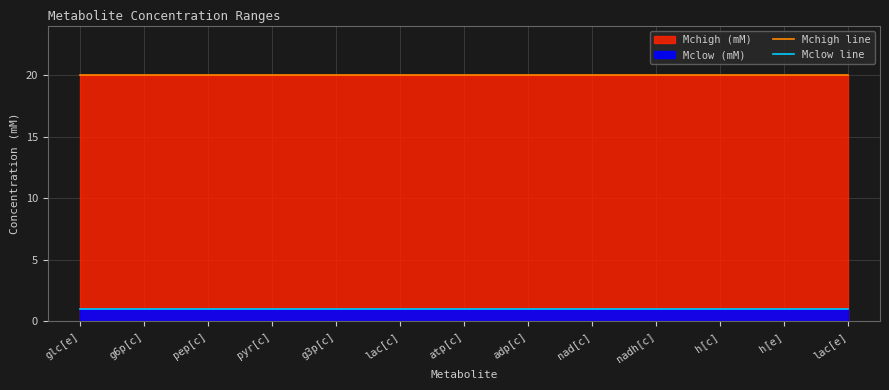

What is the smallest value displayed?

1